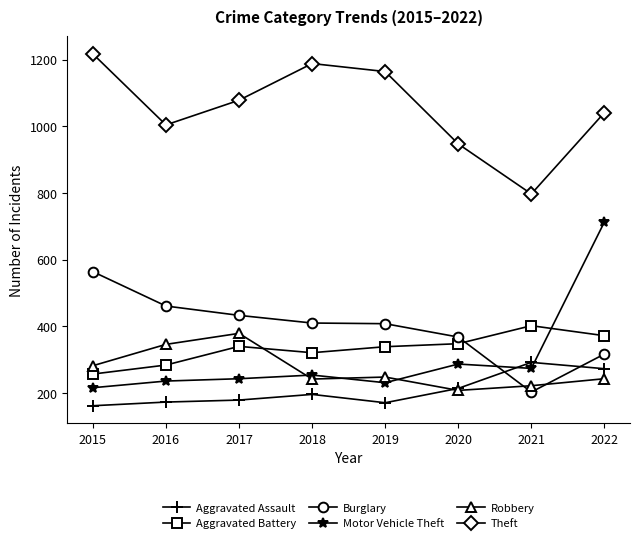

Where do Motor Vehicle Theft and Aggravated Battery first cross each other?

2021 and 2022